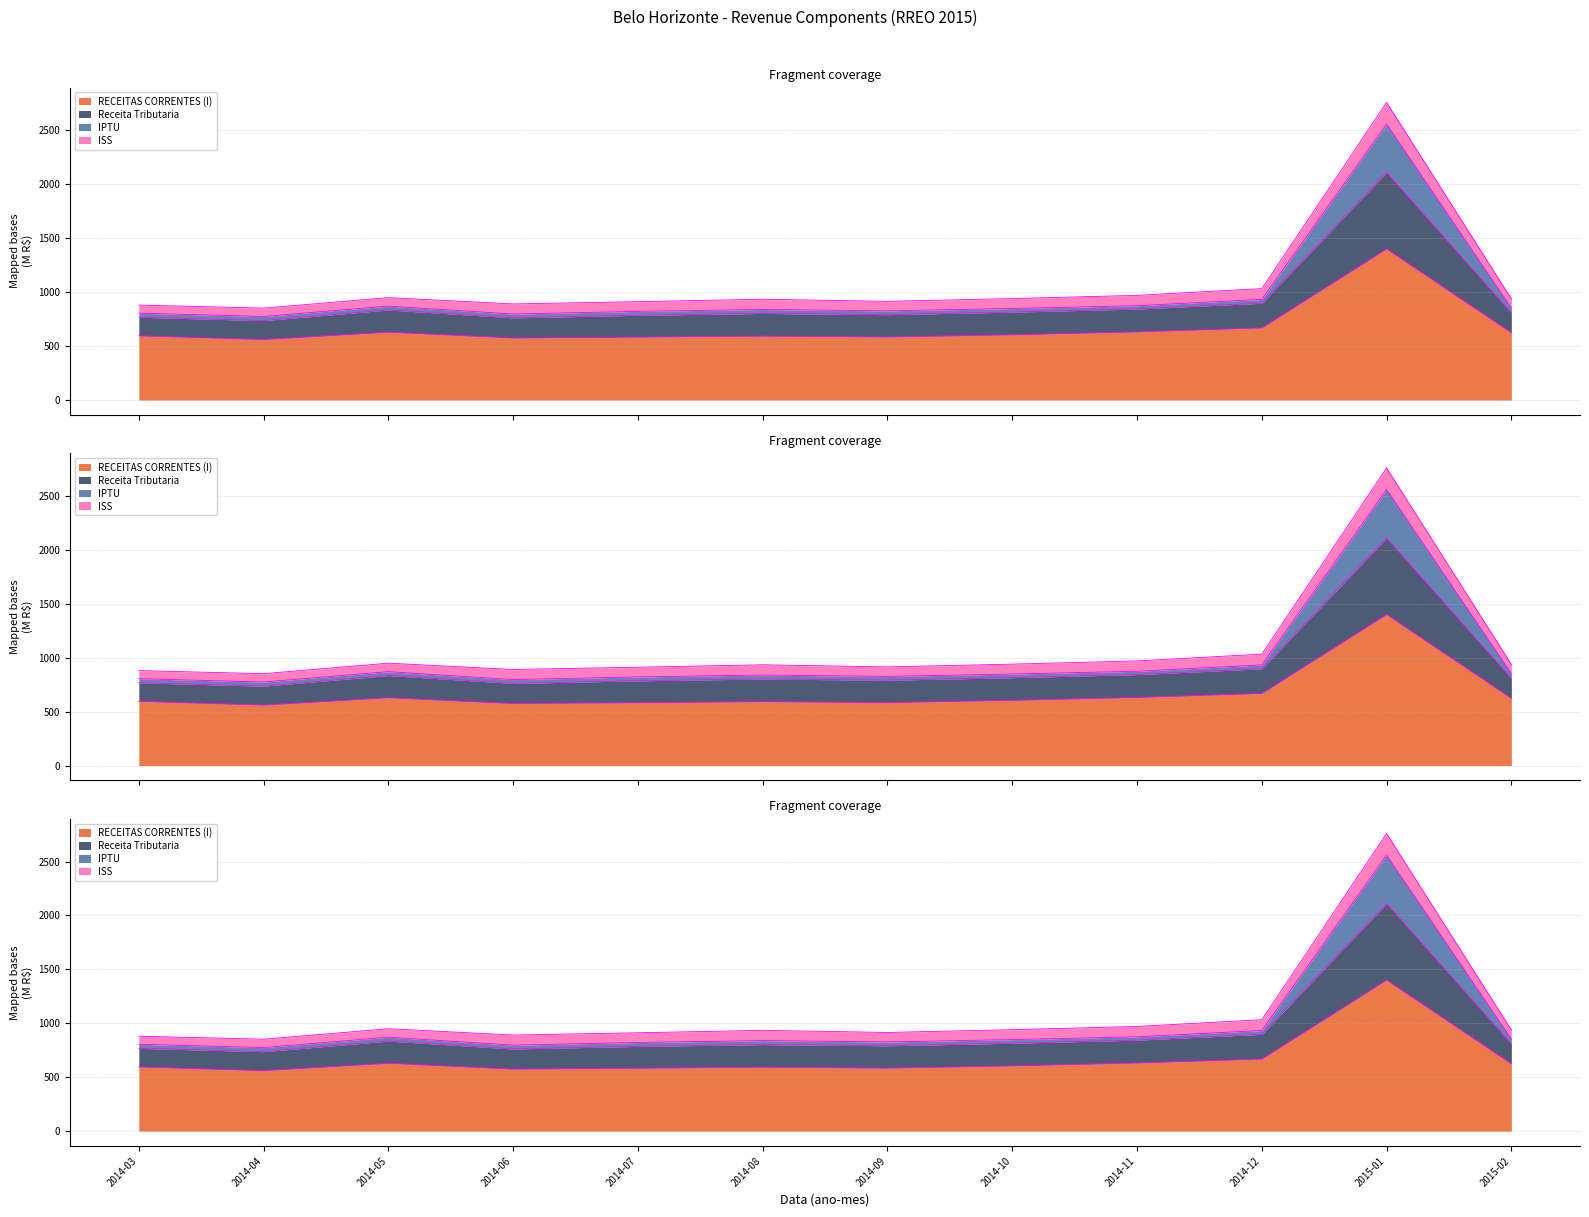

True or false: ISS and RECEITAS CORRENTES (I) intersect in this chart.

False